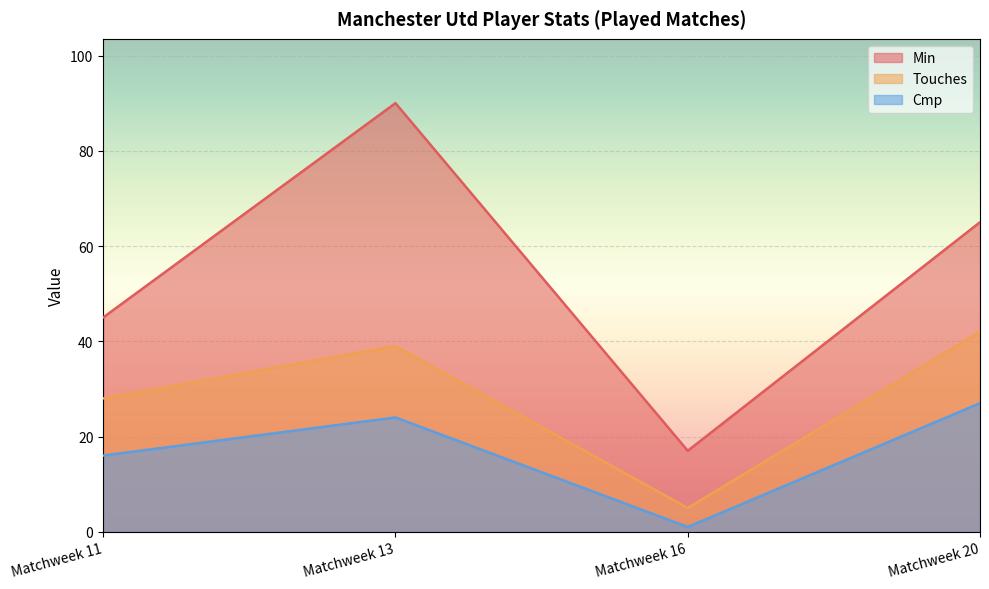

At which category is the sum across all series the highest?

Matchweek 13